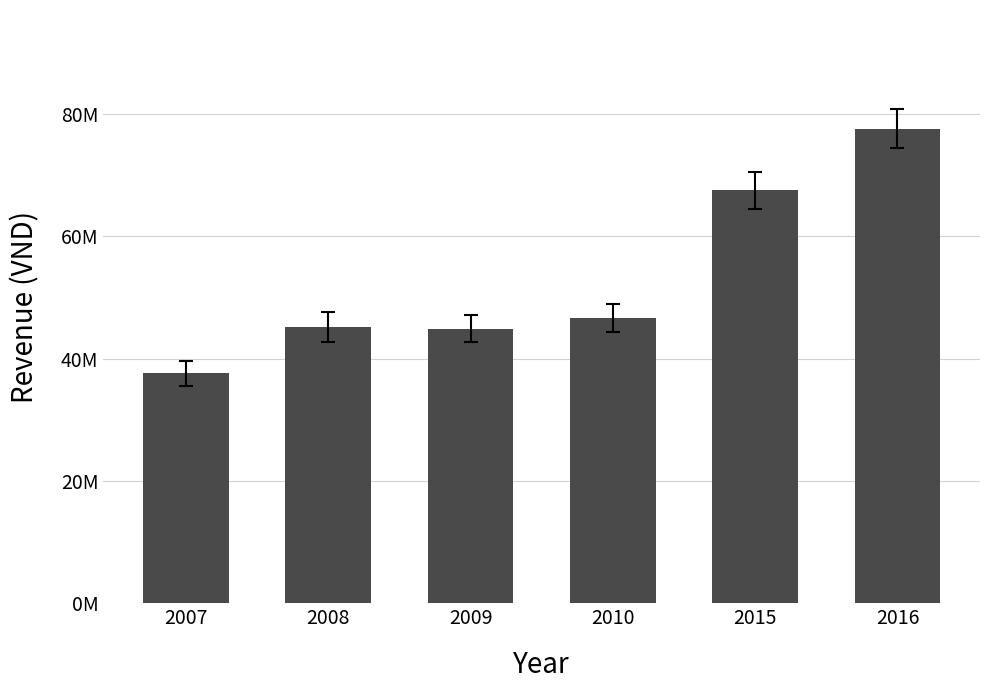

What is the difference between the maximum and minimum values?

39975316